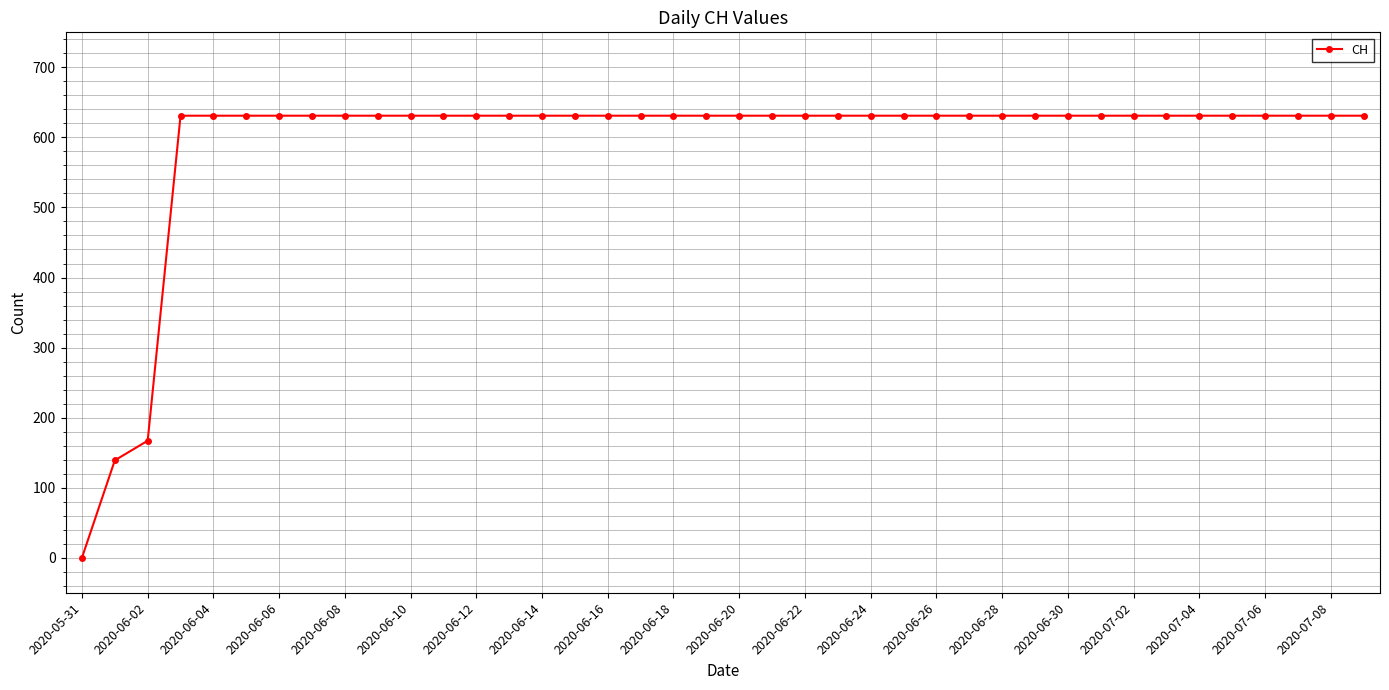

What is the sum of all values?

23653